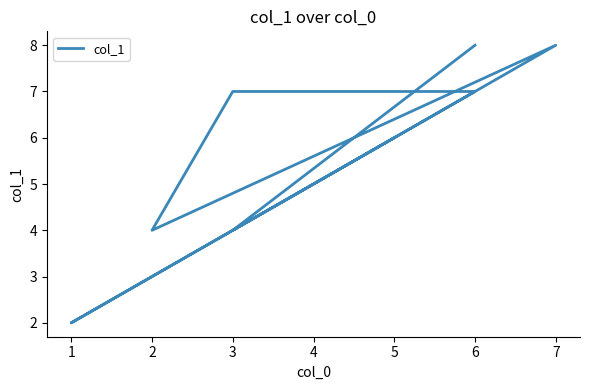

Which has a higher value, 6 or 2?

6